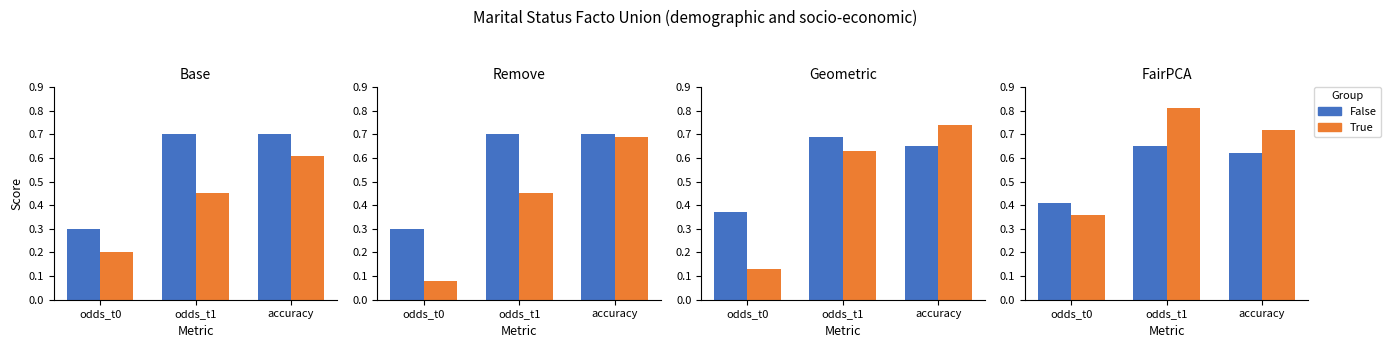

What is the difference between the False values at odds_t0 and accuracy?

0.2